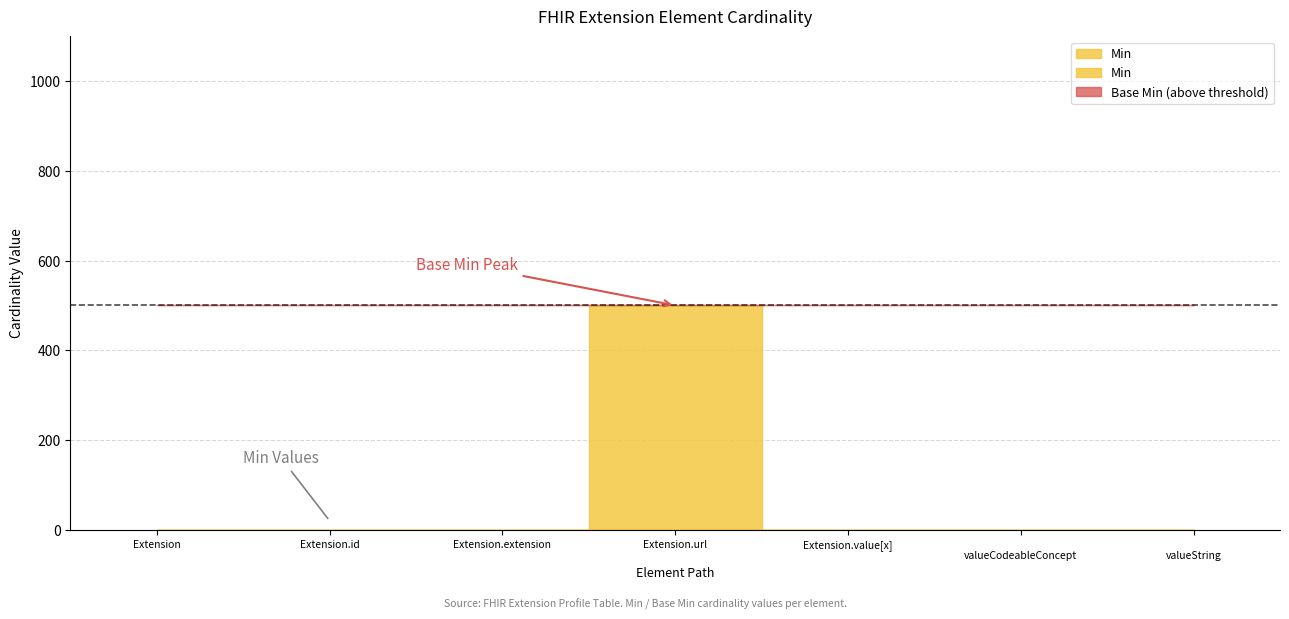

Is the value of Base Min at Extension.url greater than the value of Min at Extension.value[x]:valueCodeableConcept?

Yes